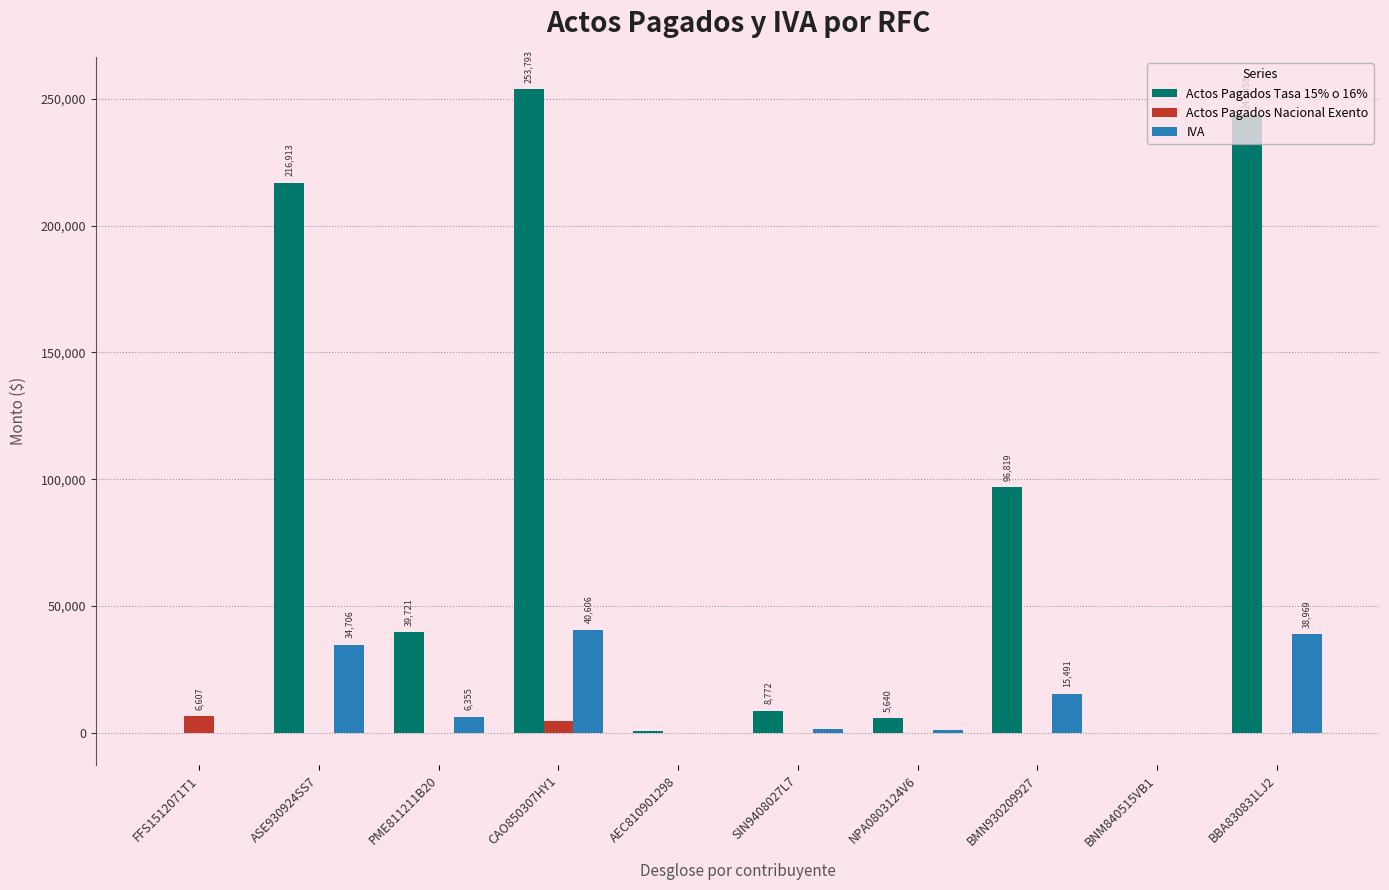

What is the maximum value shown in the chart?

253793.0